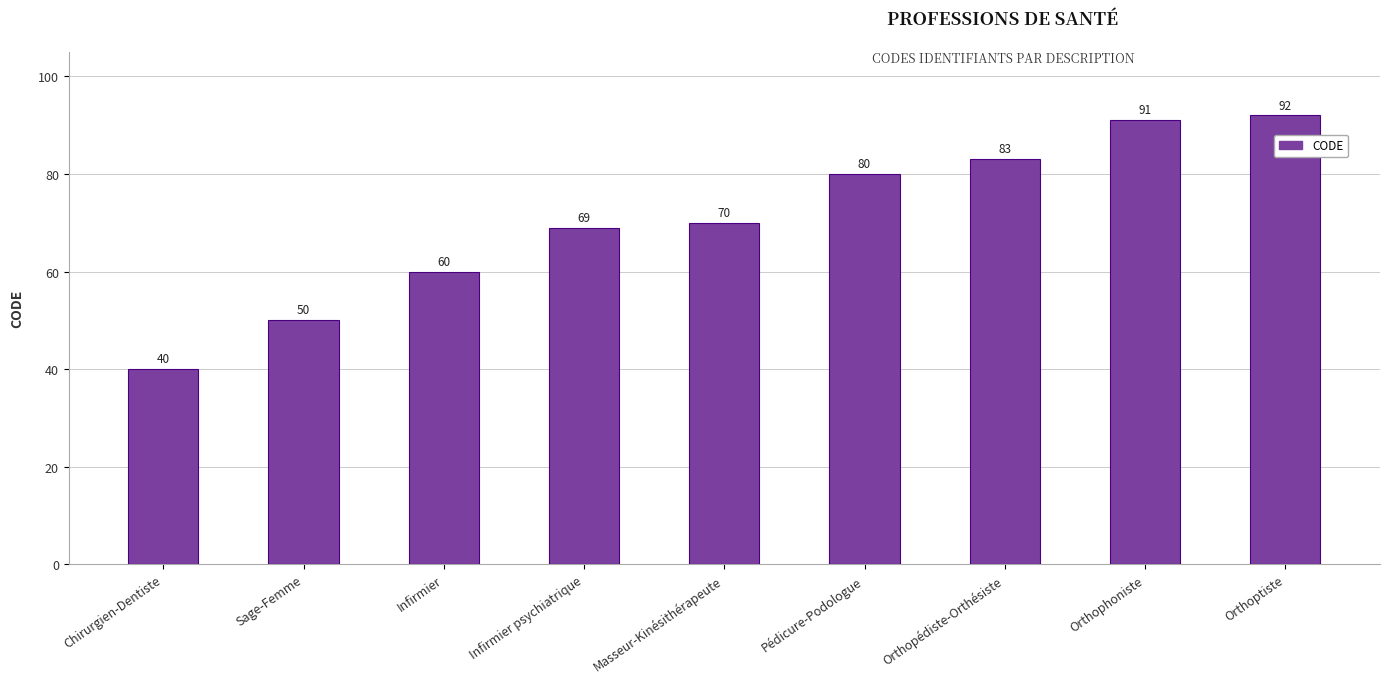

What is the change in value from Infirmier psychiatrique to Orthophoniste?

+22